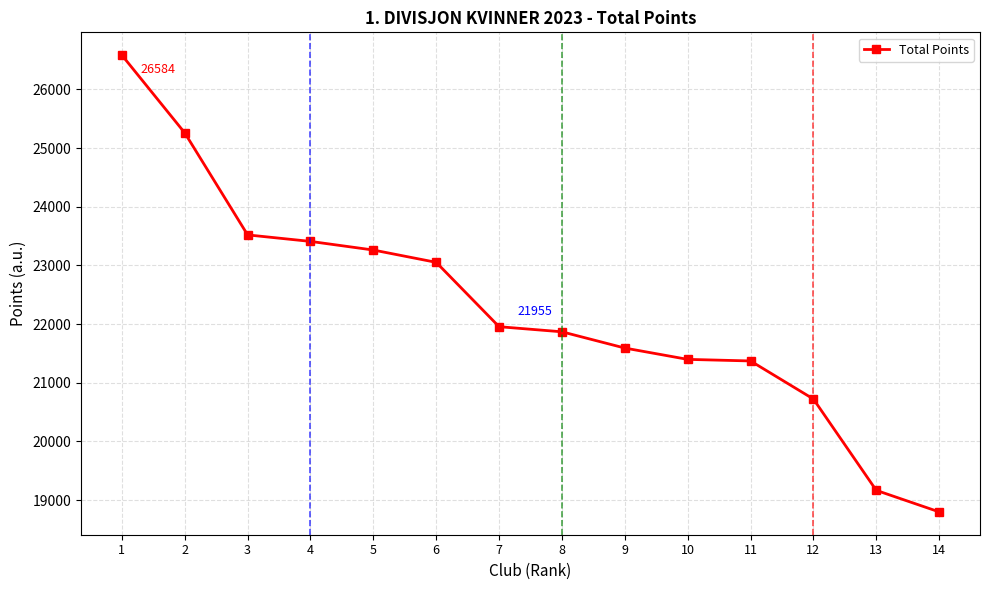

What is the maximum value shown in the chart?

26584